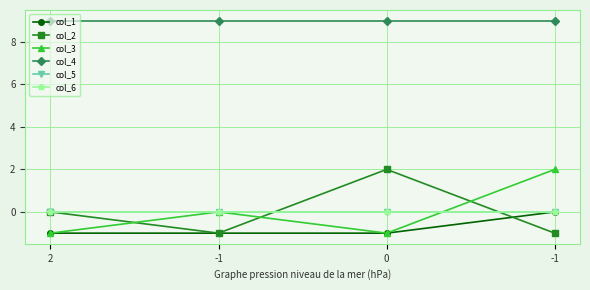

What is the label of the 2nd point from the left?

-1